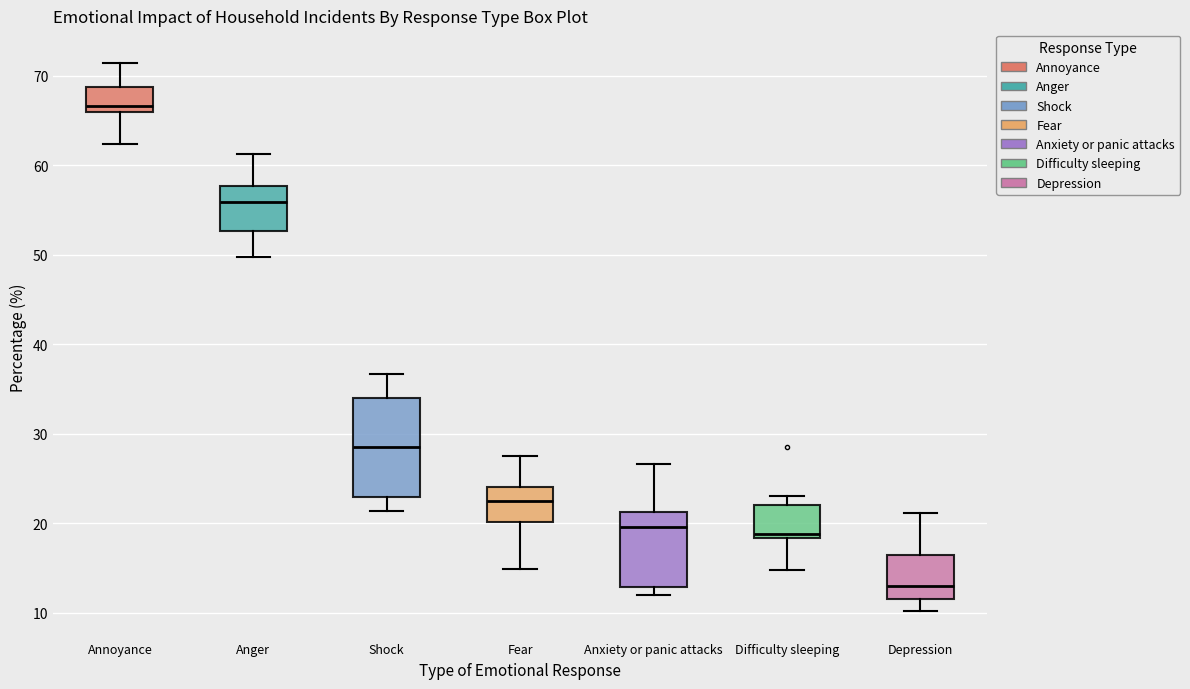

Where does the median line of the box for Difficulty sleeping sit on the y-axis? The values are not printed on the chart, so give them approximately, as read against the axis.

19